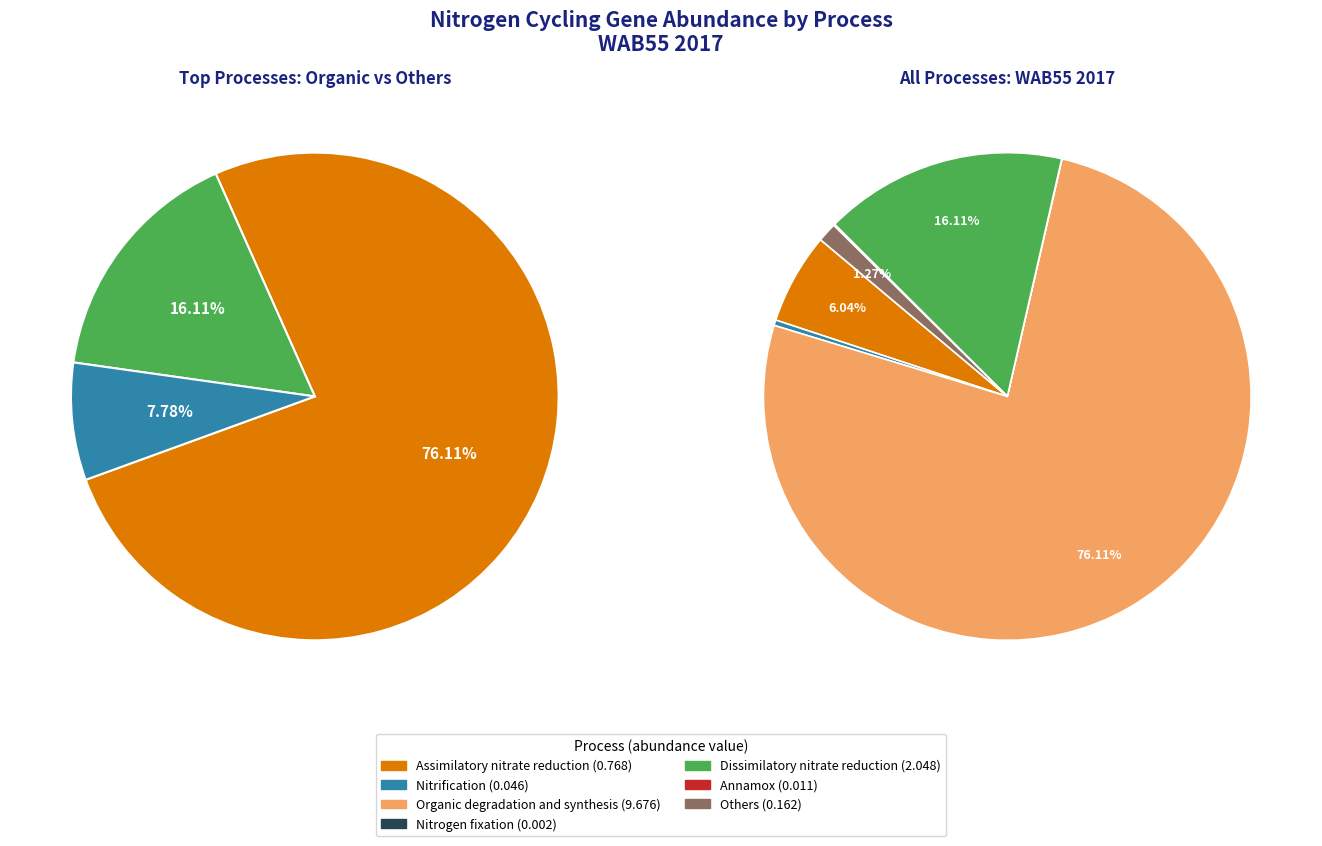

Which slice is the largest?

Organic degradation and synthesis